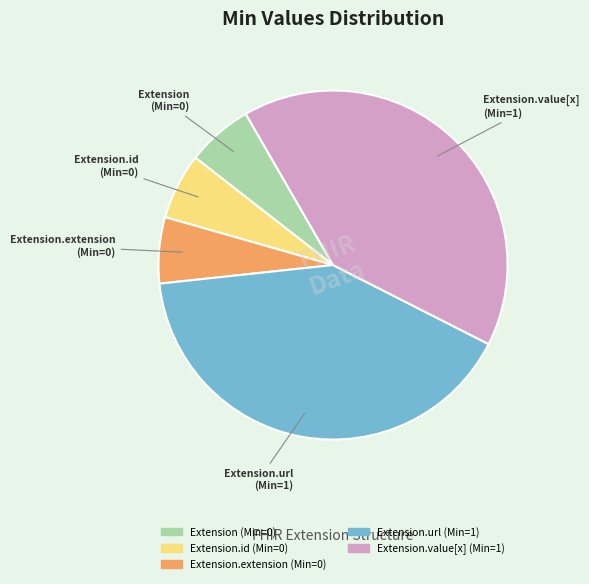

Do Extension.value[x] and Extension.url together represent more than half of the pie?

Yes